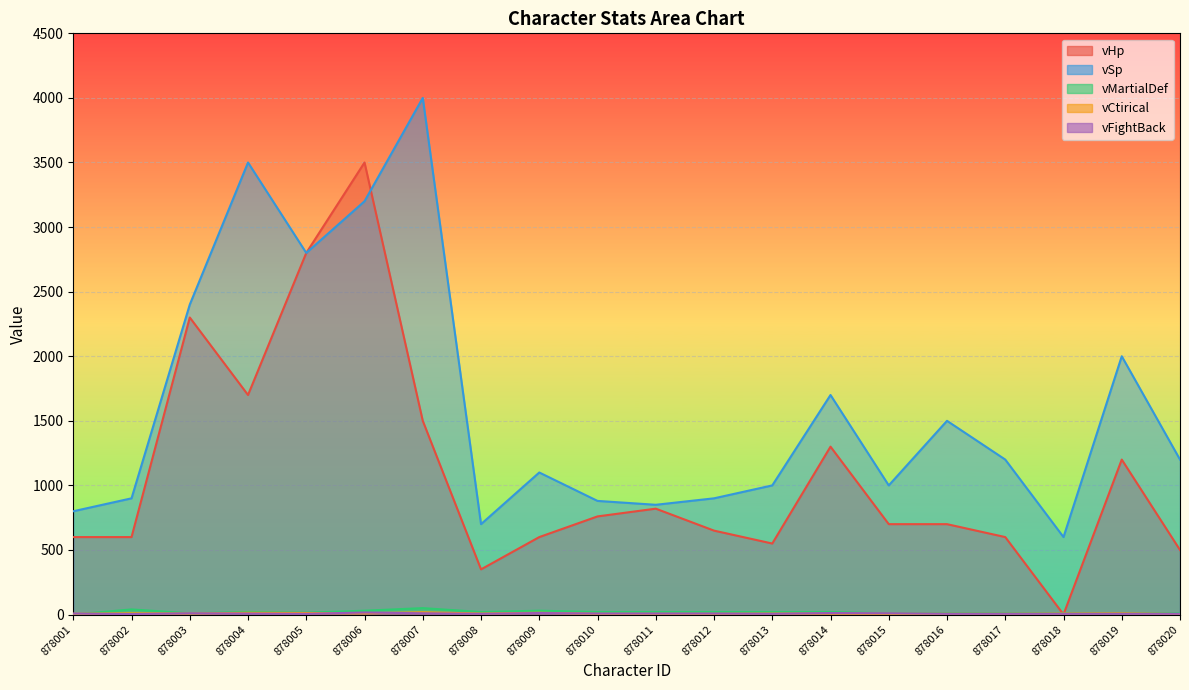

What is the difference between the vMartialDef values at 878003 and 878011?

10